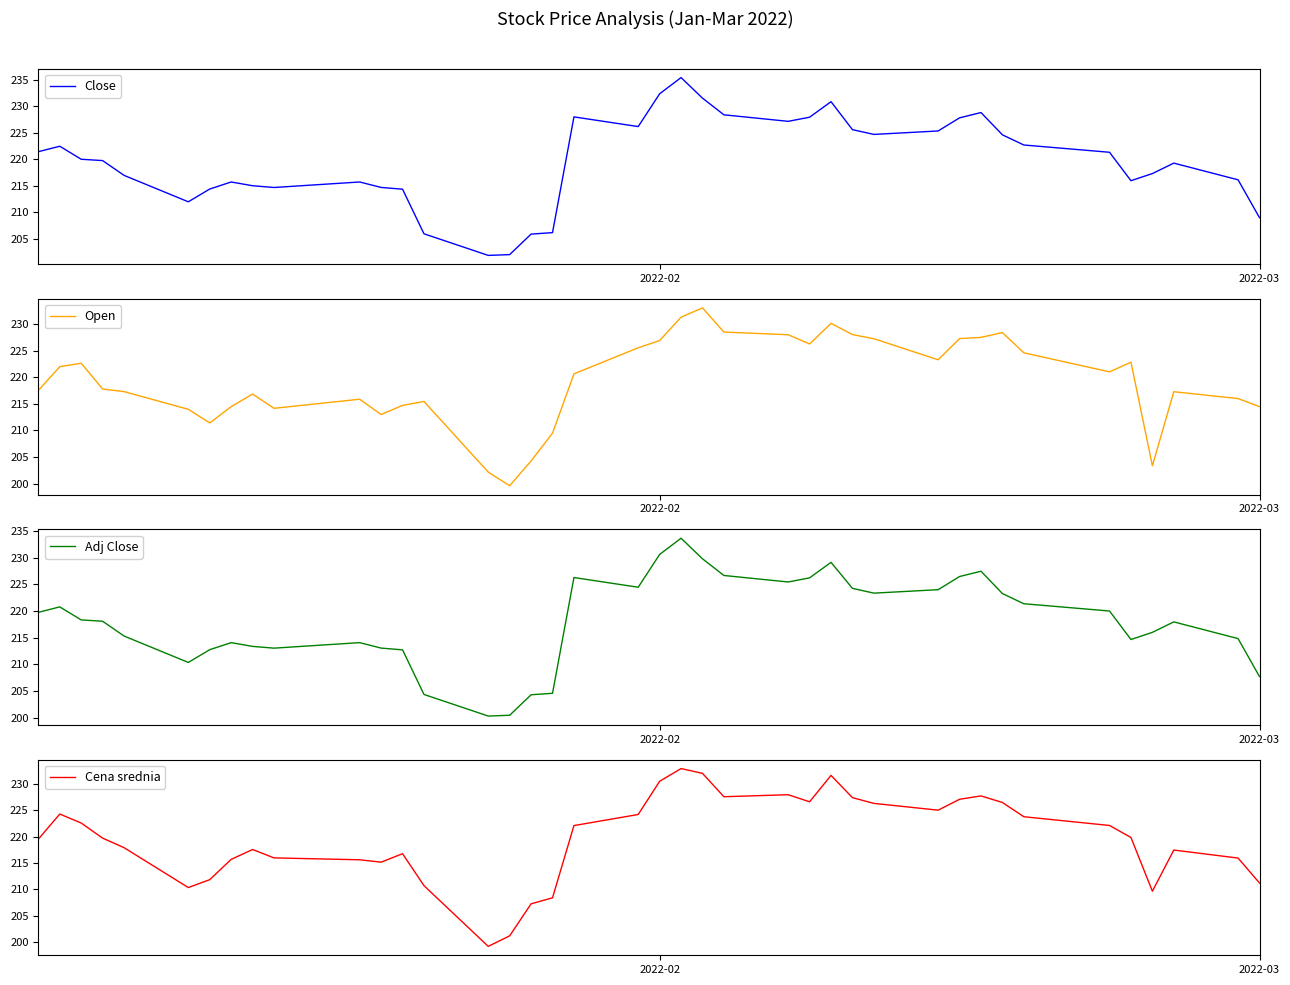

How many data points does each series have?

40